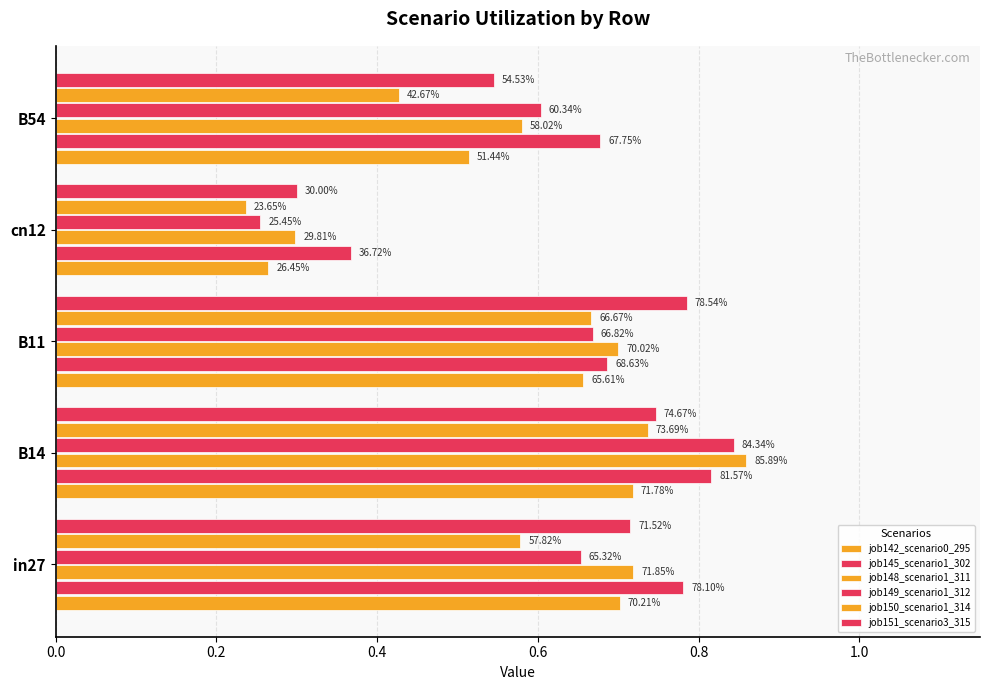

Does the chart contain stacked bars?

No